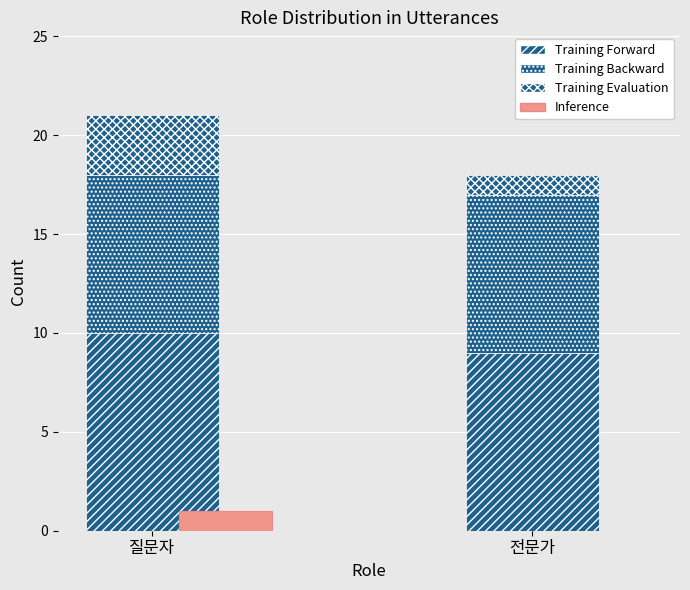

Rank the series at 질문자 from lowest to highest value.

Inference, Training Evaluation, Training Backward, Training Forward